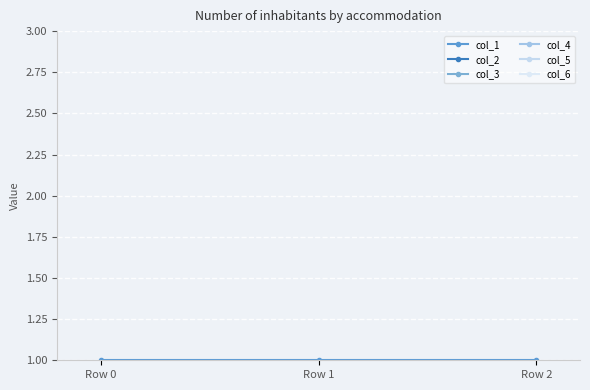

What are all the series names shown in the legend?

col_1, col_2, col_3, col_4, col_5, col_6